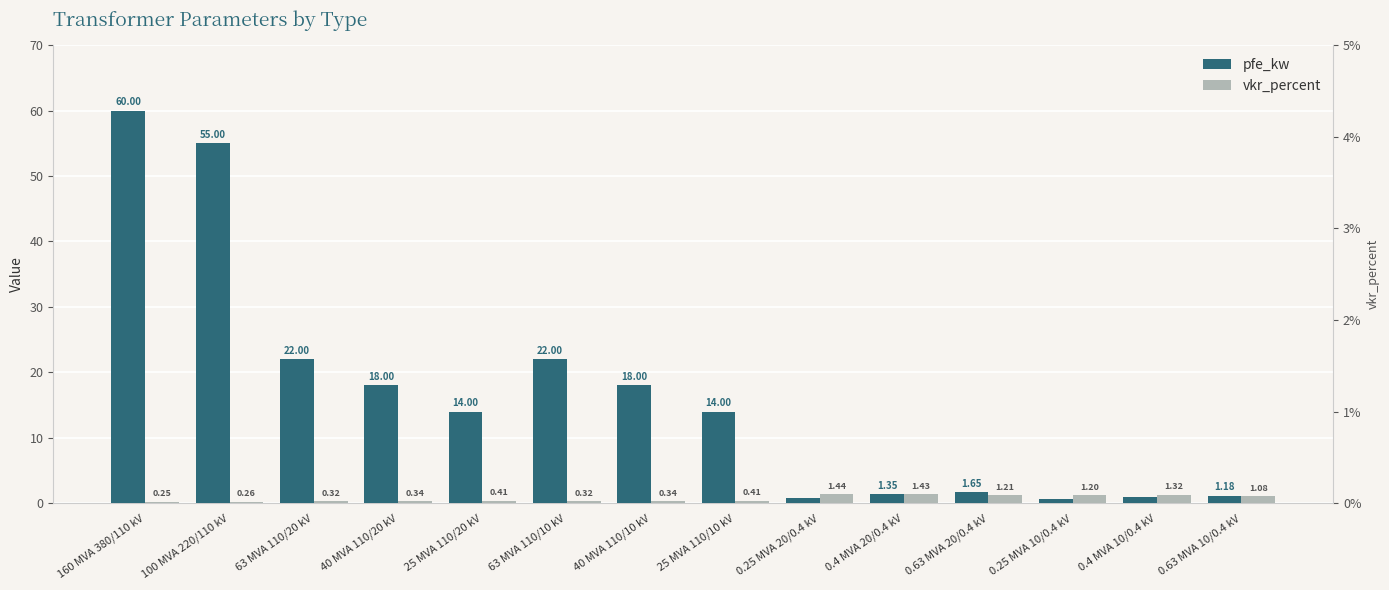

What is the difference between the highest and lowest values at 25 MVA 110/10 kV?

13.6